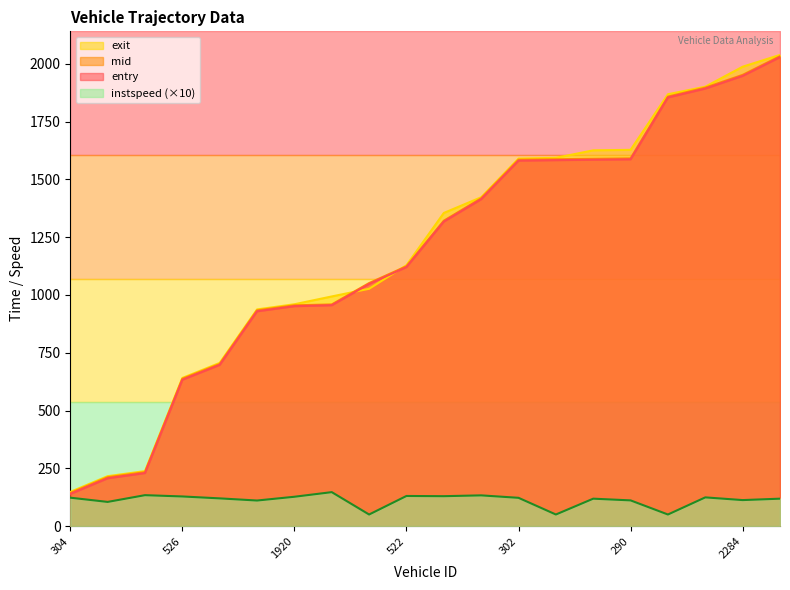

True or false: instspeed has a value of 129.3 at 303.

True